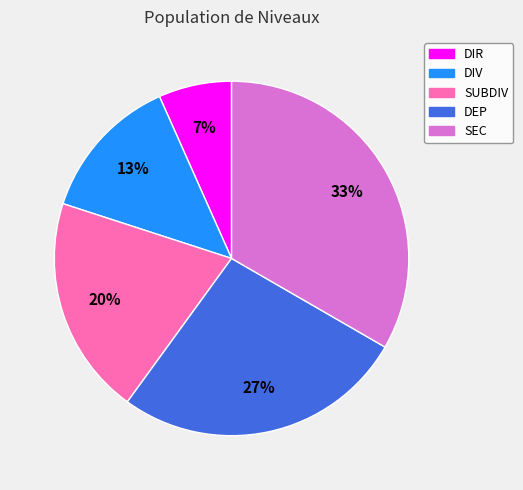

Is there a majority slice in this chart?

No